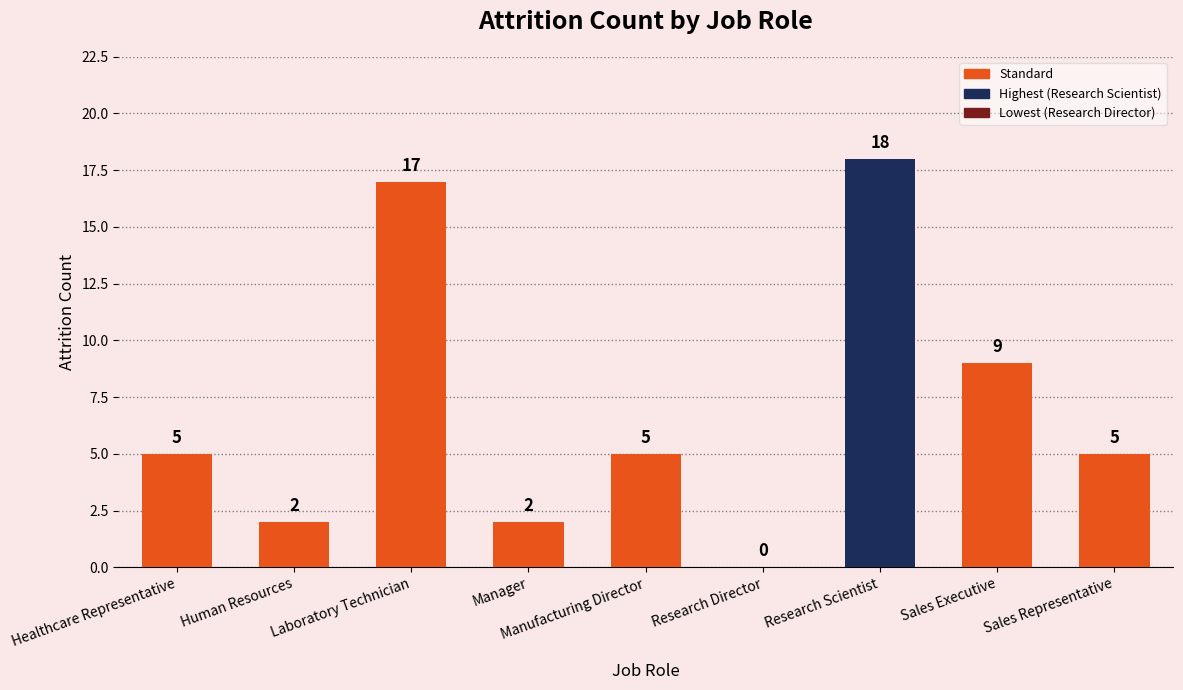

True or false: the data shows 7 at Sales Representative.

False